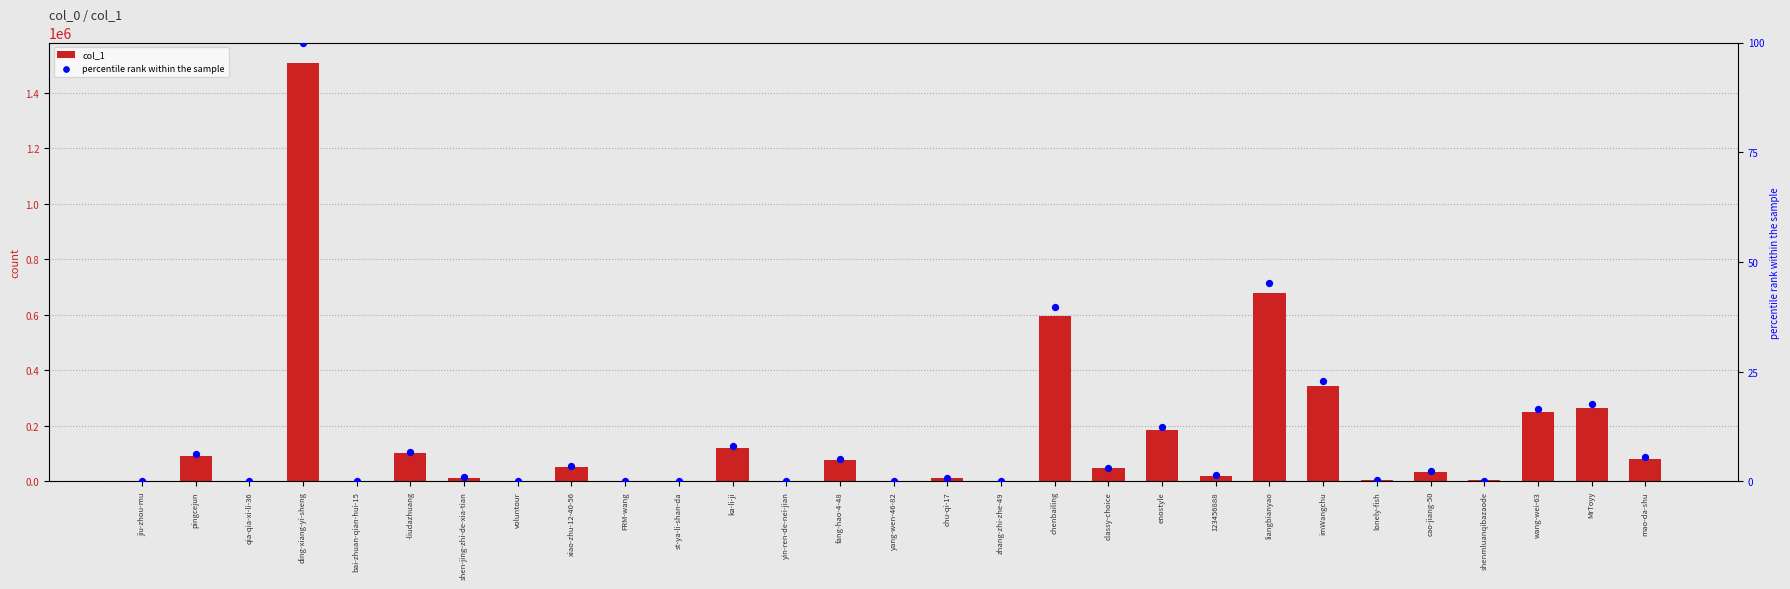

Which series has the largest Y range (max minus min)?

col_1